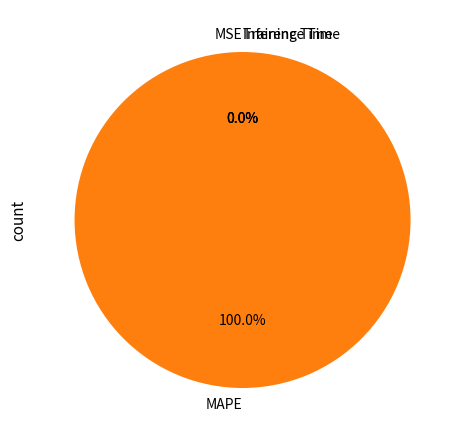

What is the change in value from MAPE to Inference Time?

-532.6